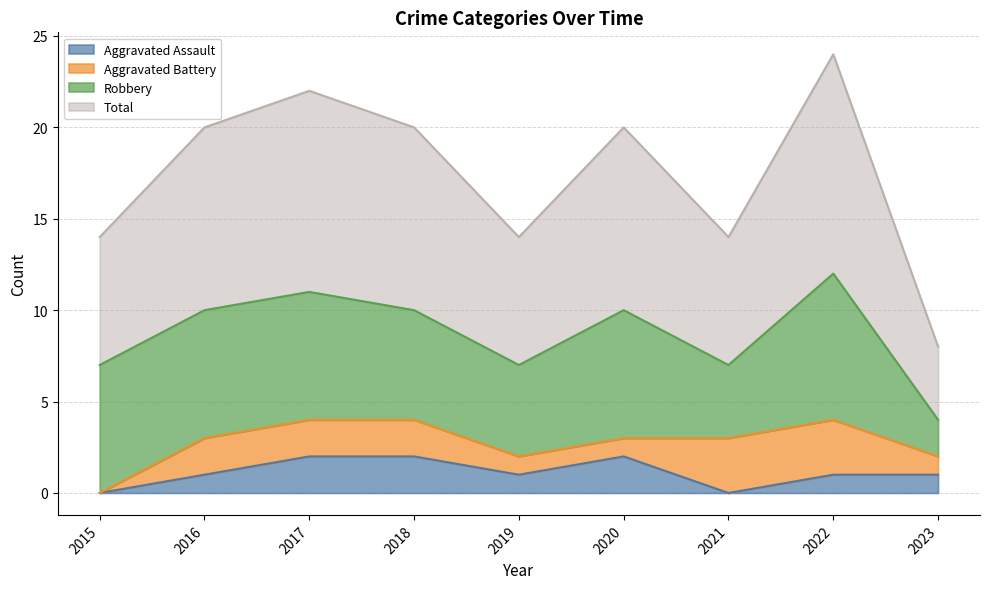

How many values in the Total series exceed 10?

2